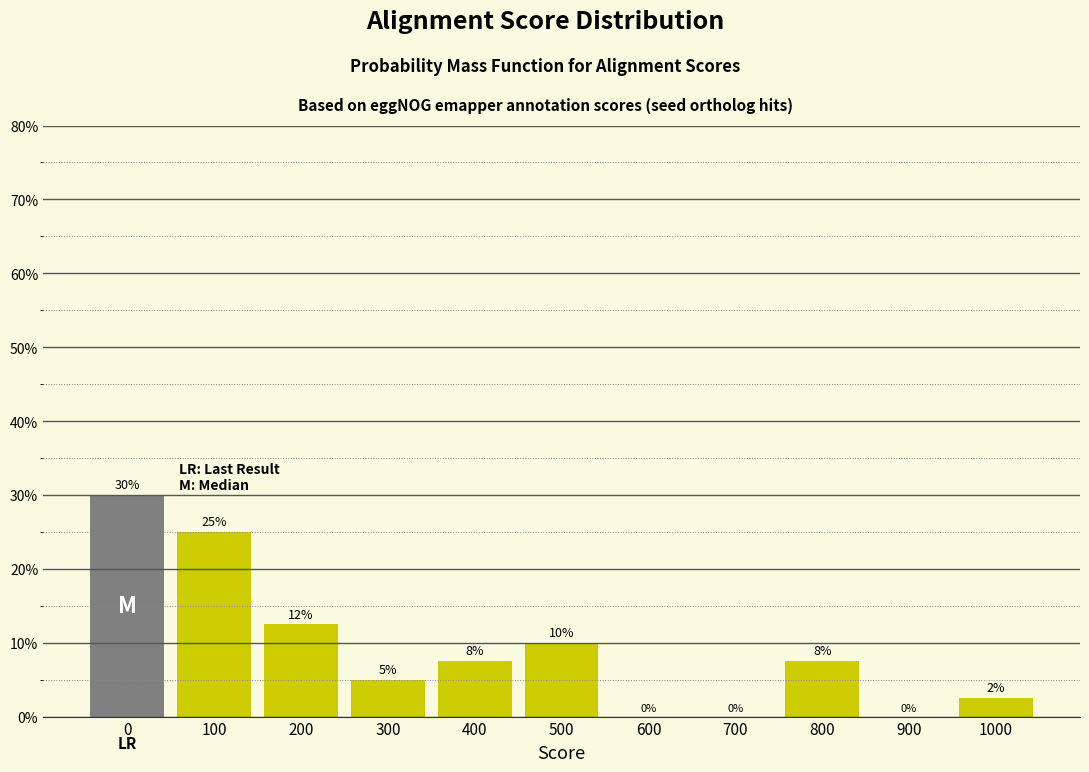

What is the sum of all values?

100.0